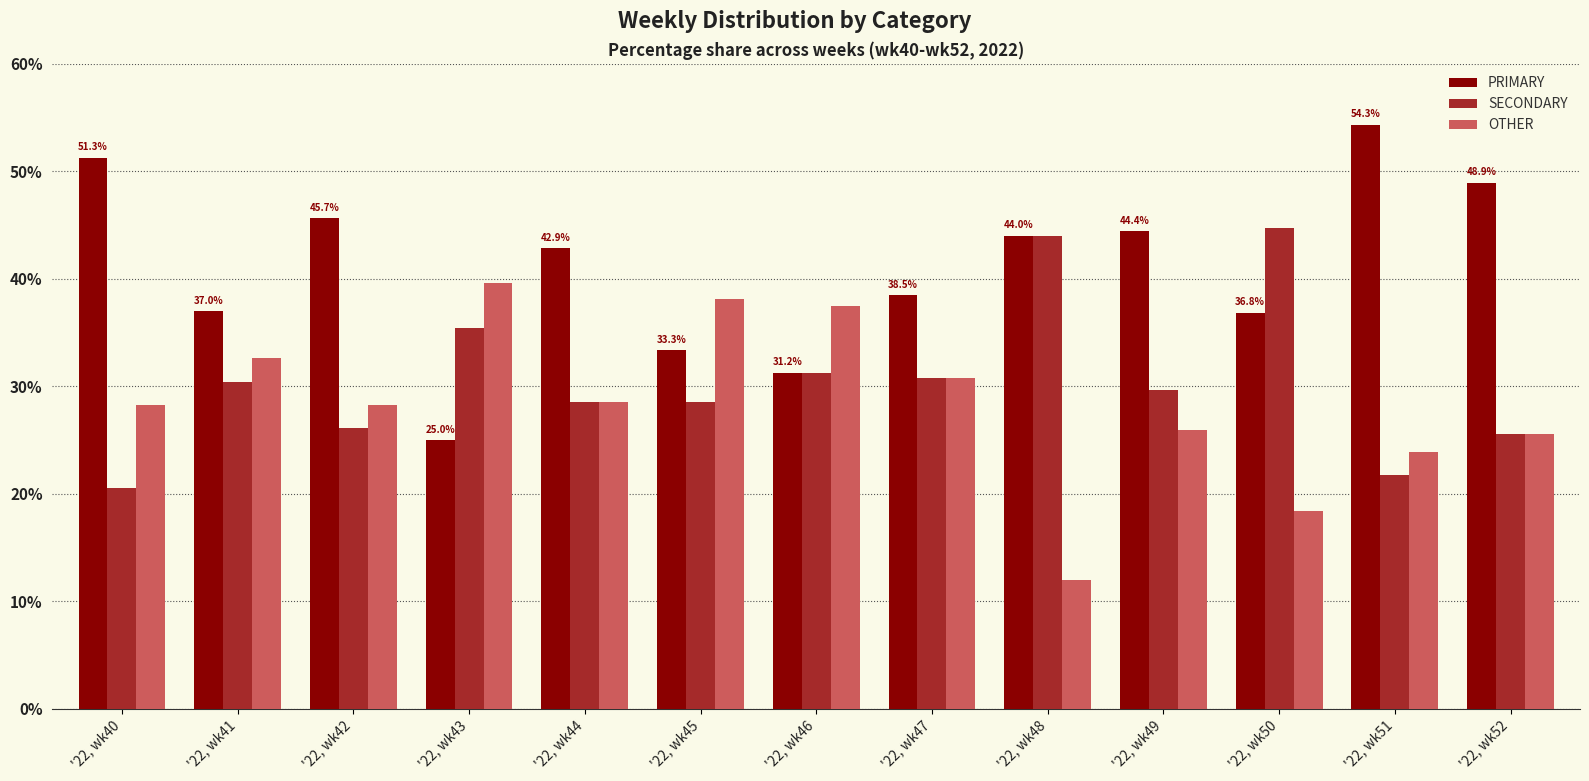

The value of OTHER at '22, wk43 is 9.8. True or false?

False